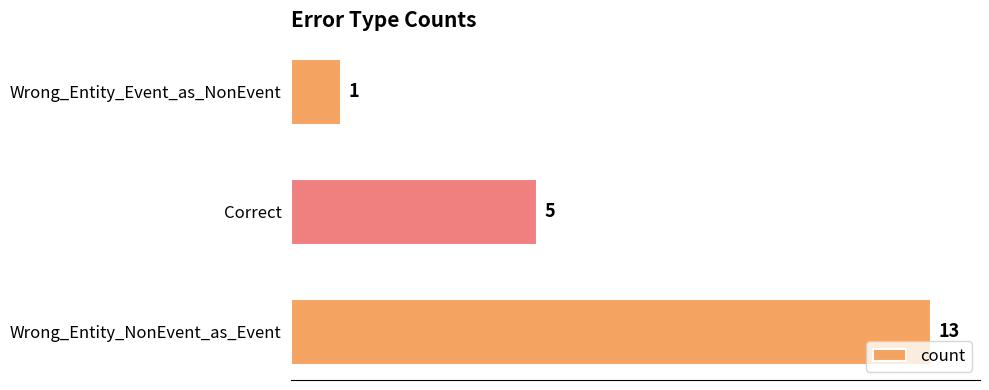

Reading bottom to top, list all the values displayed in this chart.

Wrong_Entity_NonEvent_as_Event=13	Correct=5	Wrong_Entity_Event_as_NonEvent=1